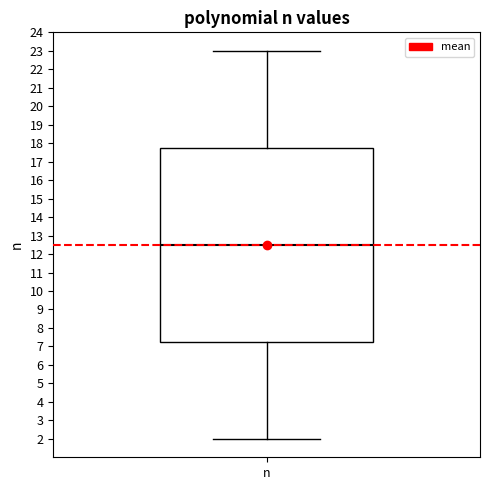

Read this box plot against the y-axis: the position of the median line, the range covered by the box, and the ends of both whiskers. The values are not printed on the chart, so give them approximately, as read against the axis.

median 12.5, box 7.3 to 17.8, whiskers 2.0 to 23.0